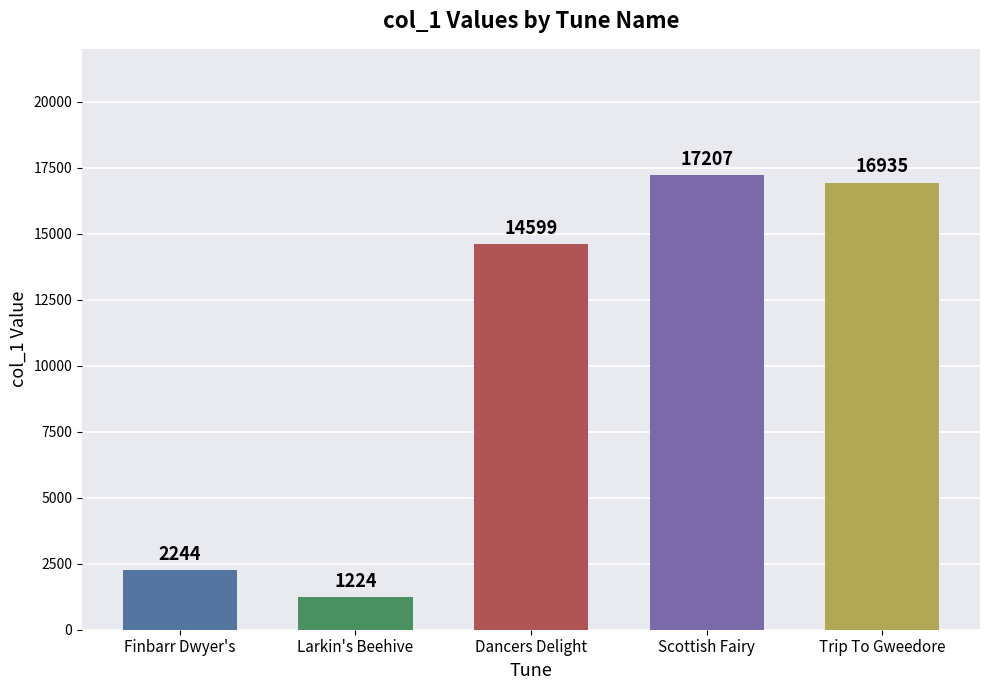

Which category has the highest value across all series?

Scottish Fairy, The (4)